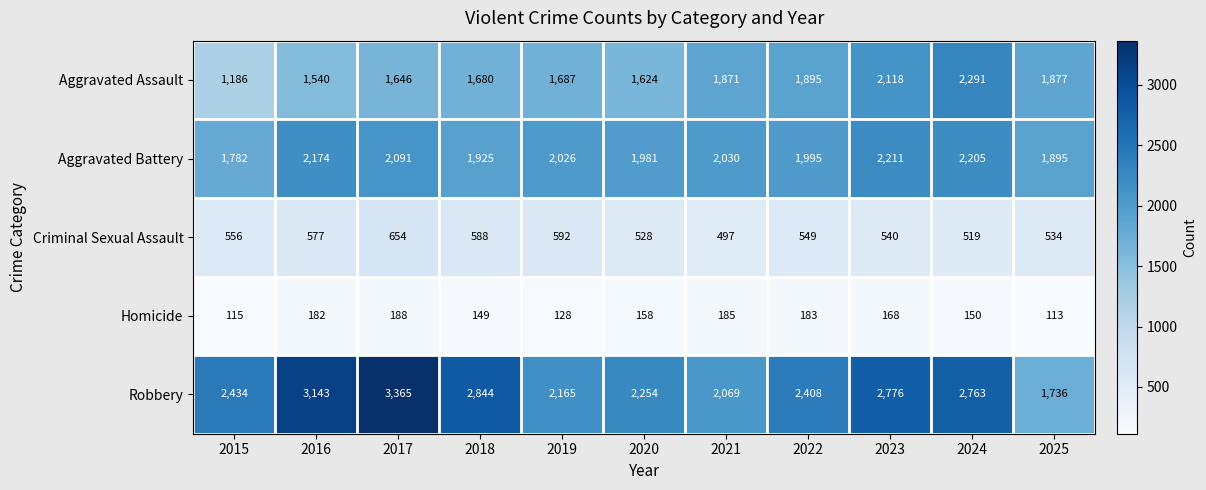

What is the total value across all series at 2025?

6155